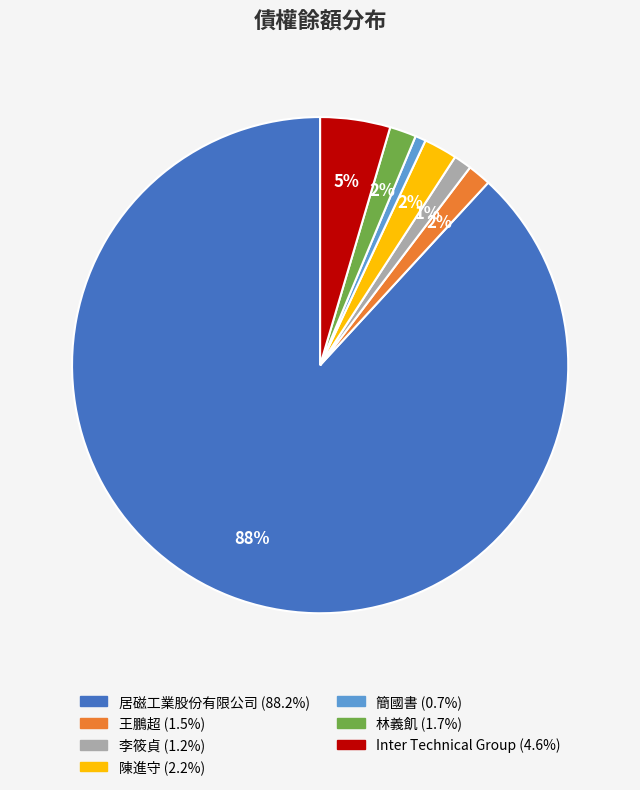

Is there a majority slice in this chart?

Yes